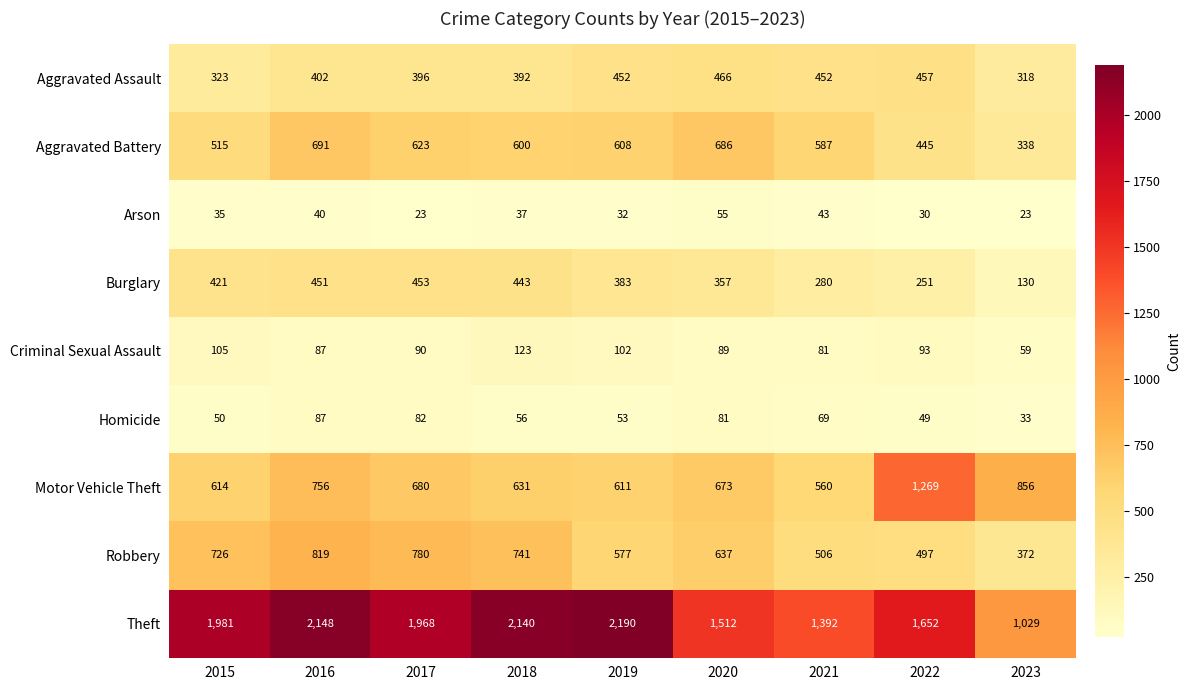

What is the maximum value shown in the chart?

2190